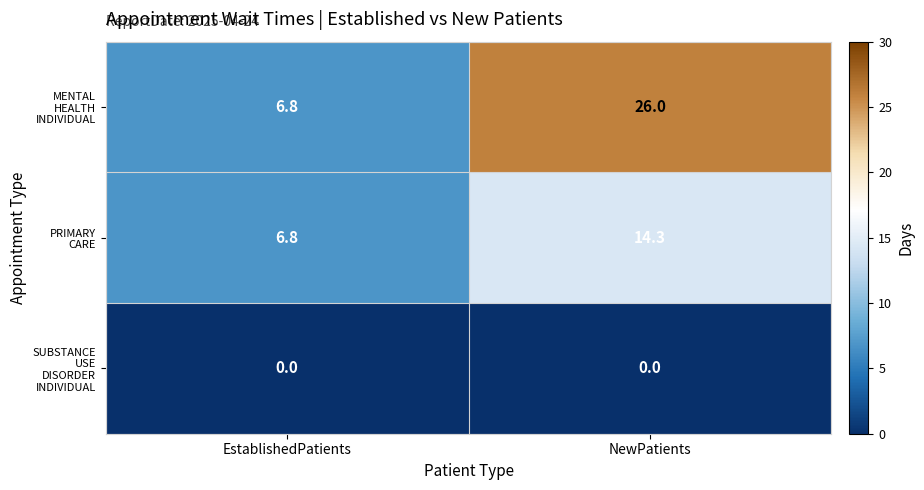

What is the spread (max minus min) of values at NewPatients?

26.0